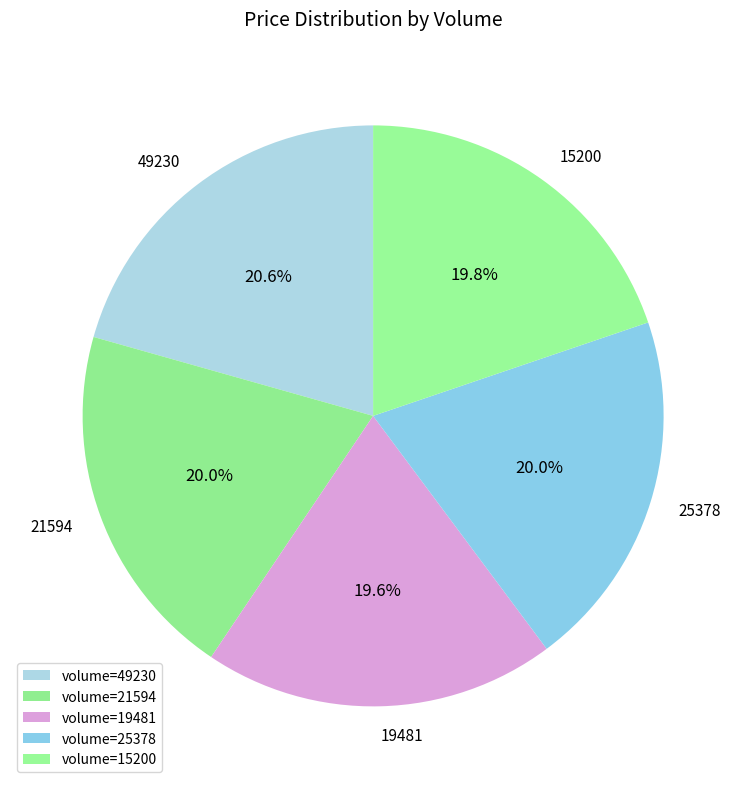

How many slices are in this pie chart?

5